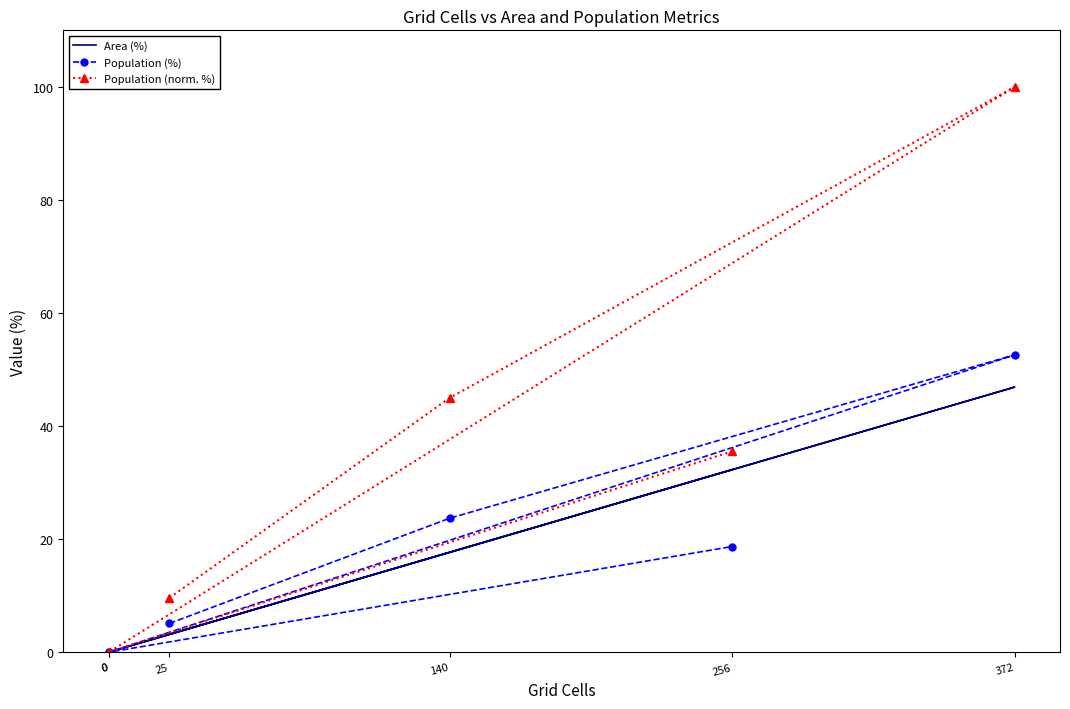

What is the approximate value of Population (norm. %) at 256?

35.5